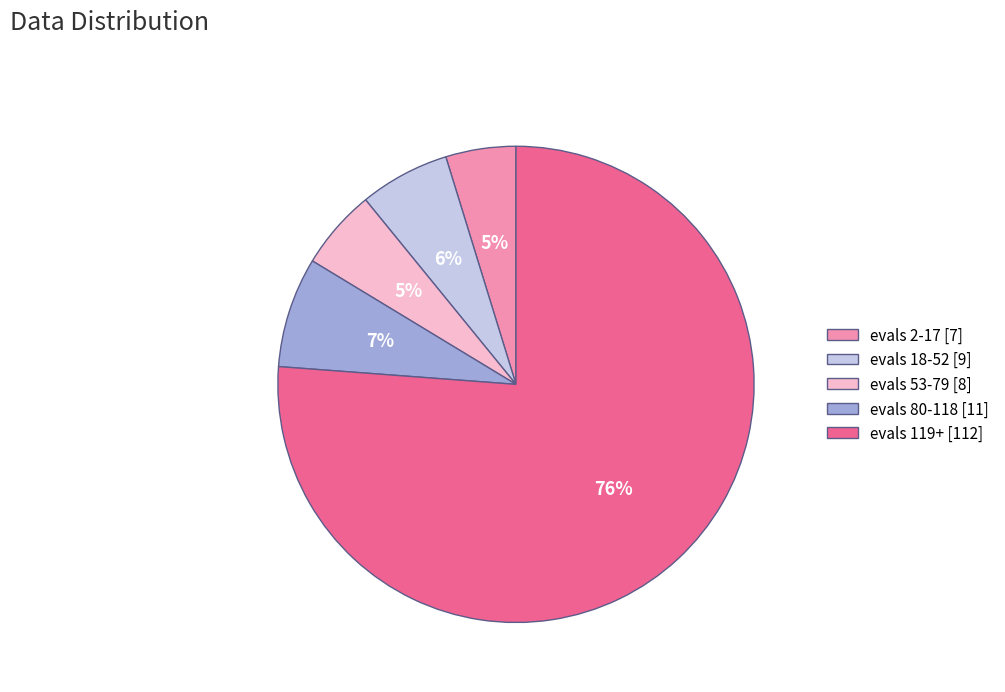

Is there any slice that represents more than half of the pie?

Yes